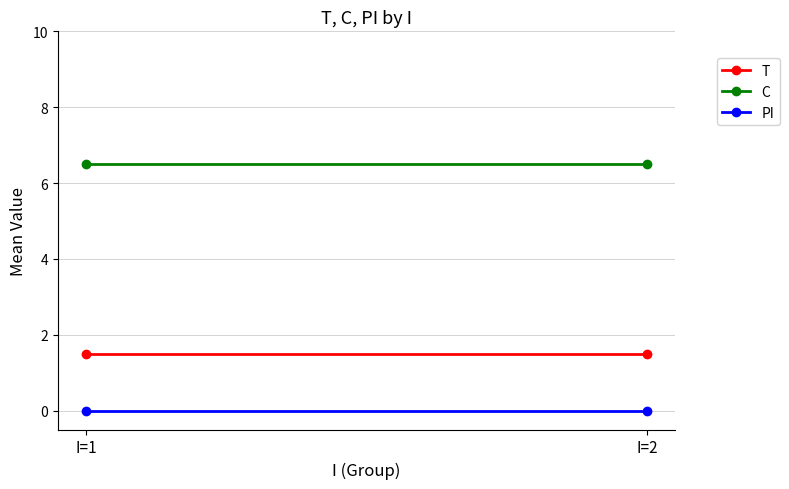

Is the value of C at I=1 greater than the value of T at I=2?

Yes